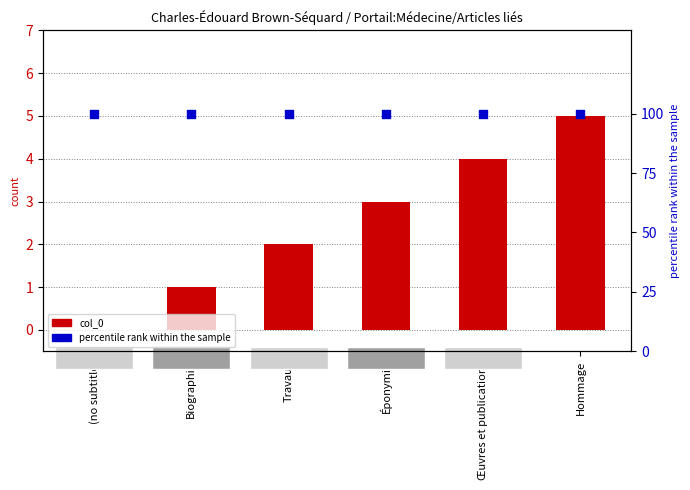

At which category is the sum across all series the highest?

Hommage